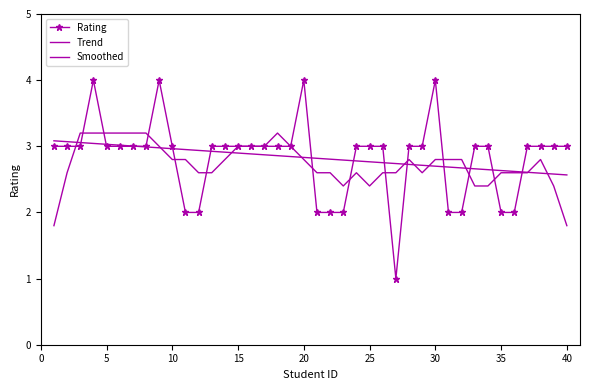

Reading right to left, transcribe all the data shown in this chart.

Rating: 3.0	3.0	3.0	3.0	2.0	2.0	3.0	3.0	2.0	2.0	4.0	3.0	3.0	1.0	3.0	3.0	3.0	2.0	2.0	2.0	4.0	3.0	3.0	3.0	3.0	3.0	3.0	3.0	2.0	2.0	3.0	4.0	3.0	3.0	3.0	3.0	4.0	3.0	3.0	3.0
Trend: 2.6	2.6	2.6	2.6	2.6	2.6	2.6	2.7	2.7	2.7	2.7	2.7	2.7	2.7	2.8	2.8	2.8	2.8	2.8	2.8	2.8	2.8	2.9	2.9	2.9	2.9	2.9	2.9	2.9	3.0	3.0	3.0	3.0	3.0	3.0	3.0	3.0	3.1	3.1	3.1
Smoothed: 1.8	2.4	2.8	2.6	2.6	2.6	2.4	2.4	2.8	2.8	2.8	2.6	2.8	2.6	2.6	2.4	2.6	2.4	2.6	2.6	2.8	3.0	3.2	3.0	3.0	3.0	2.8	2.6	2.6	2.8	2.8	3.0	3.2	3.2	3.2	3.2	3.2	3.2	2.6	1.8